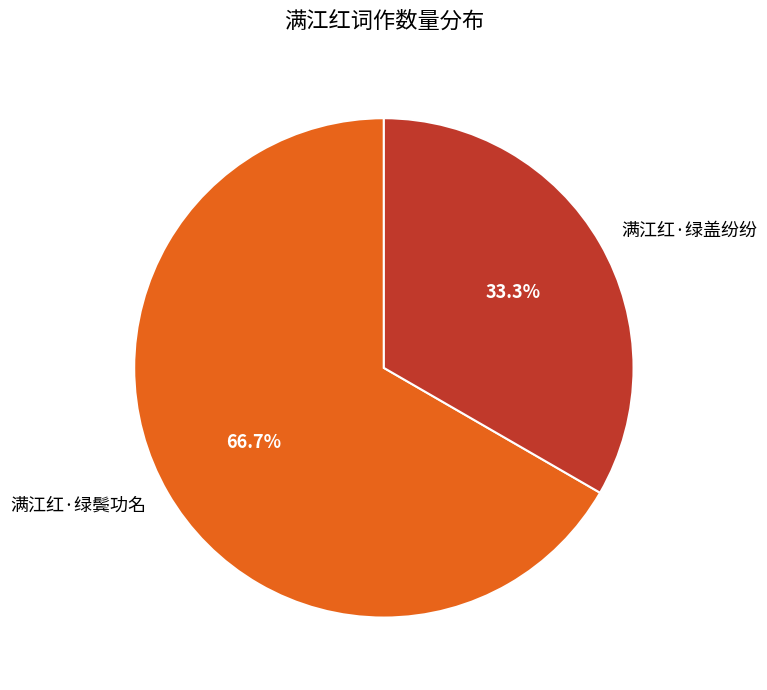

Is it true that 满江红·绿鬓功名 is 72% of the pie?

False